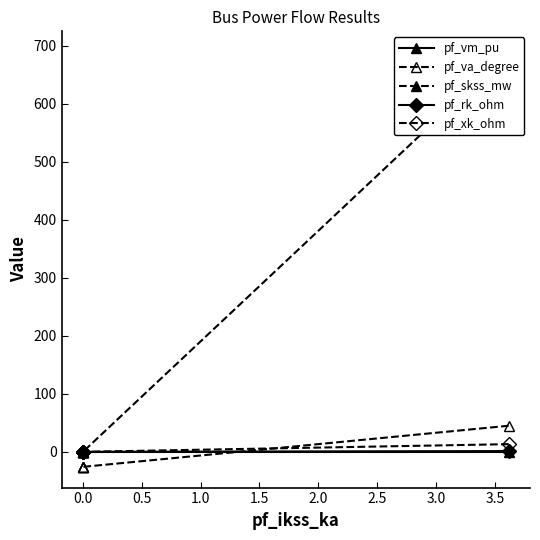

How many values in the pf_xk_ohm series exceed 0?

1